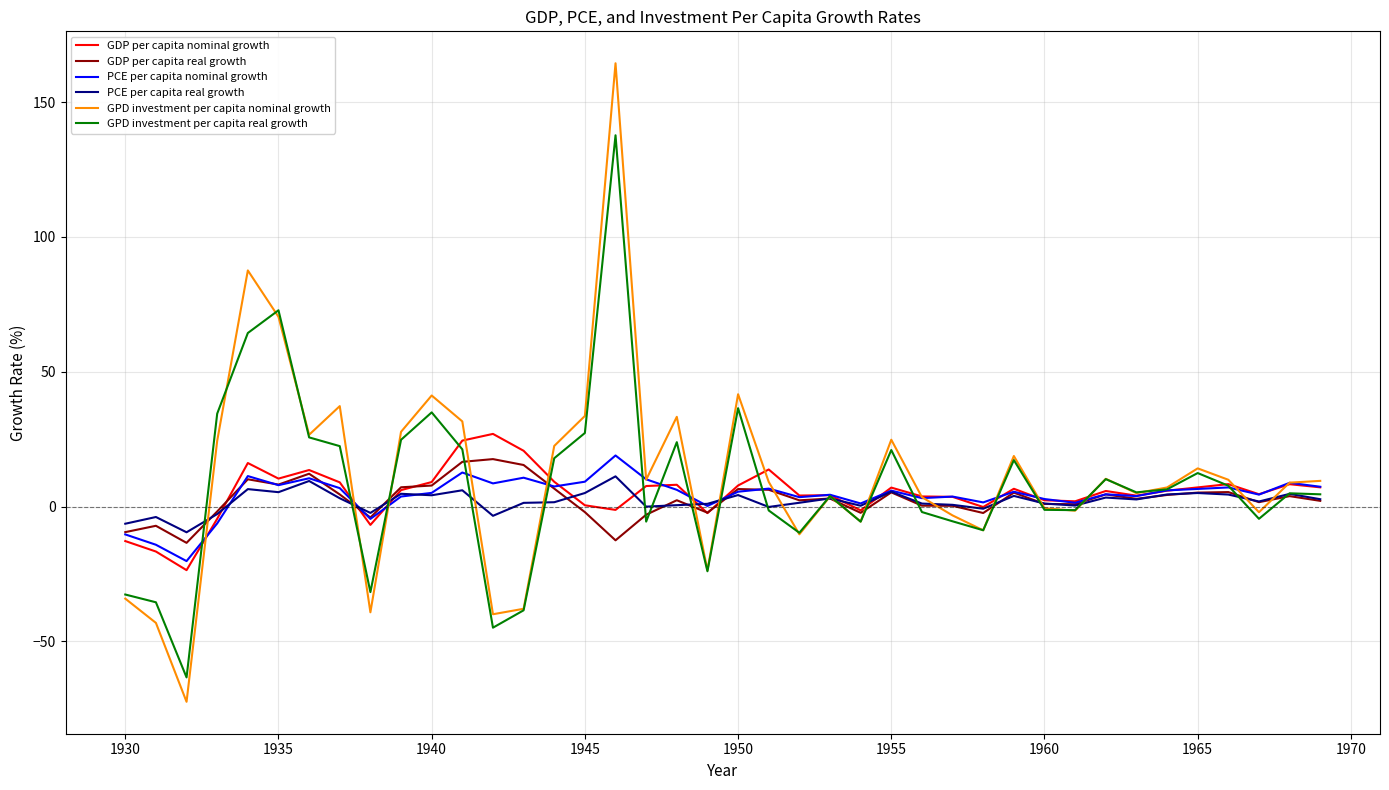

What is the maximum value for GDP per capita real growth?

17.6